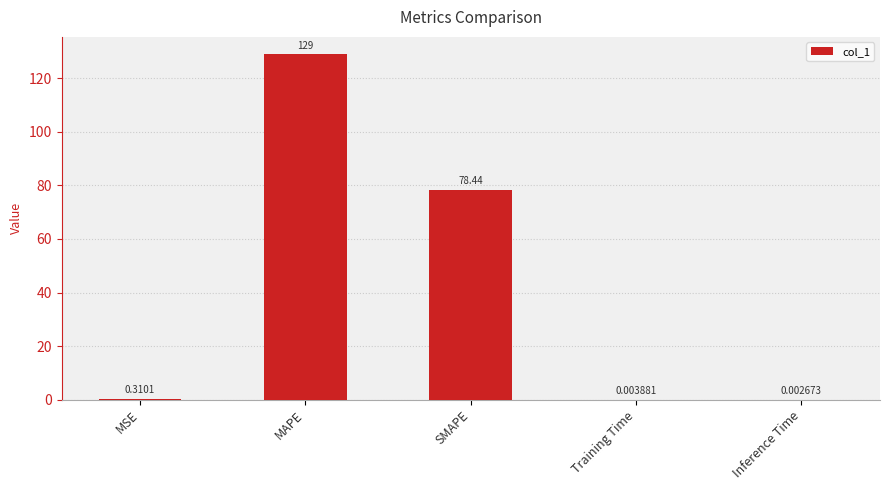

What is the sum of all values?

207.8